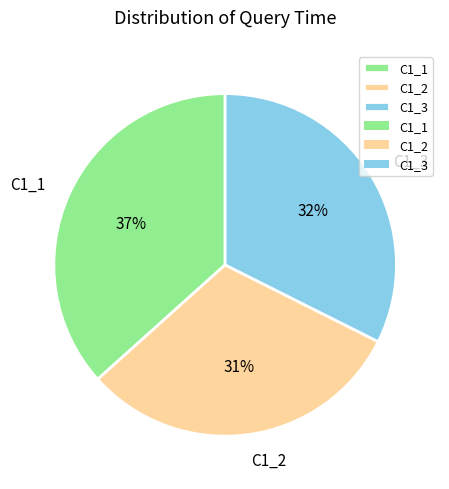

Is there any slice that represents more than half of the pie?

No